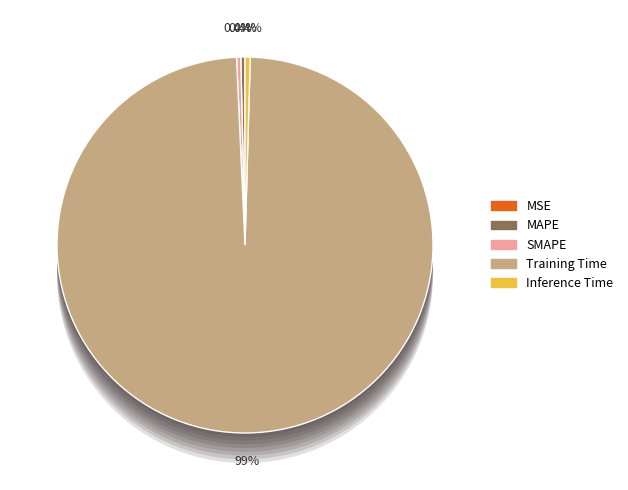

How much of the chart is everything except Training Time?

1.2%